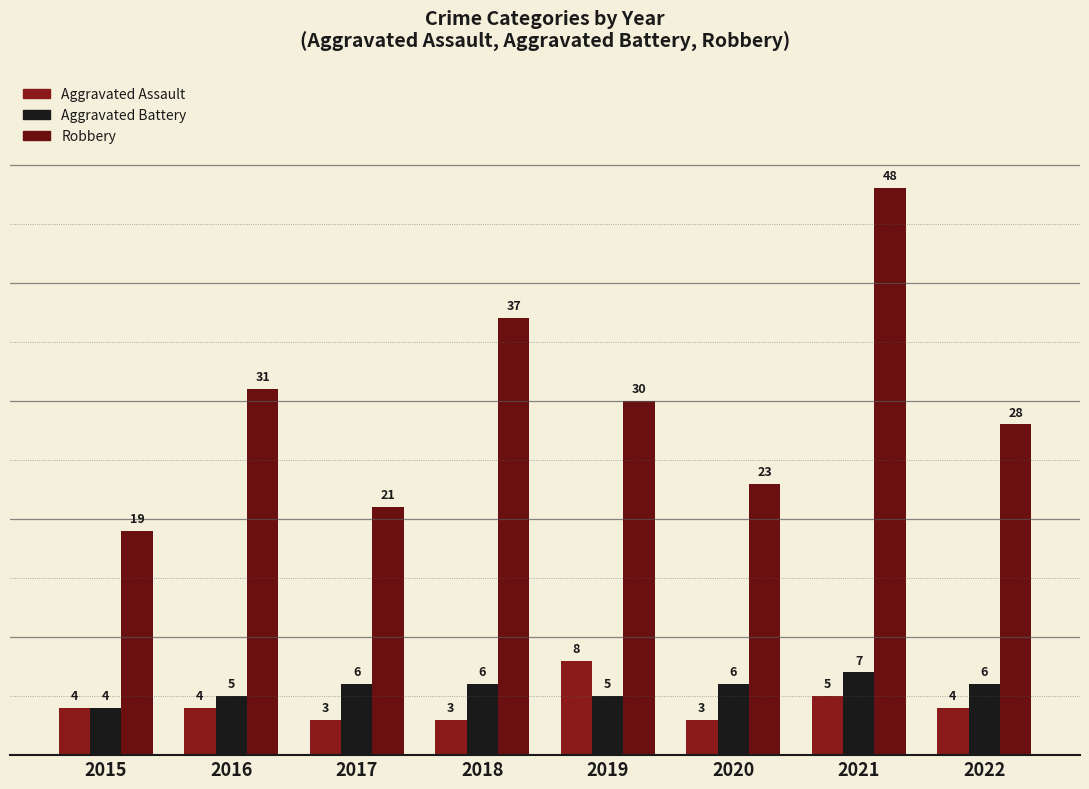

What is the sum of the Robbery values at 2018 and 2022?

65